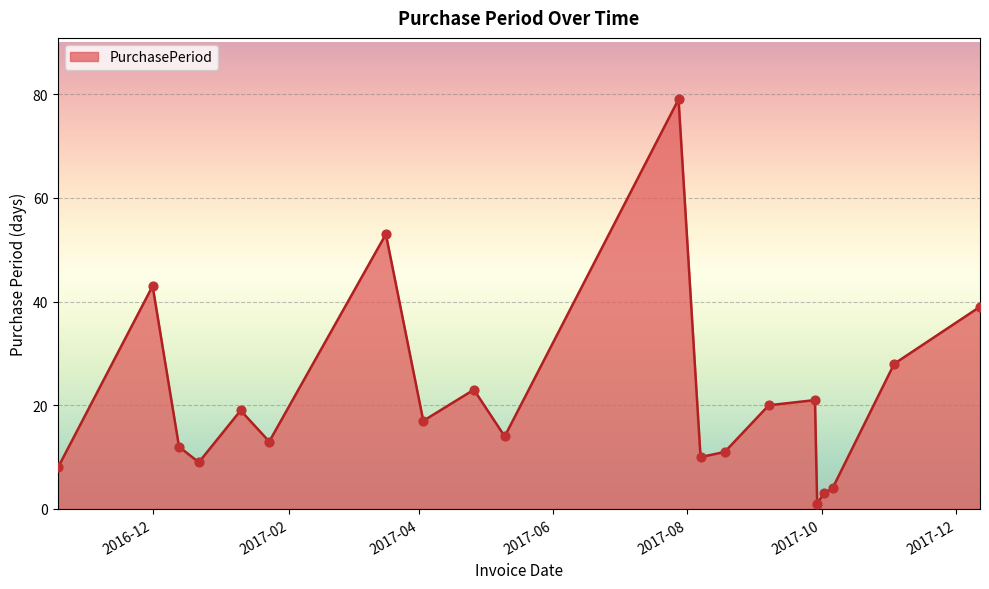

What is the greatest value displayed?

79